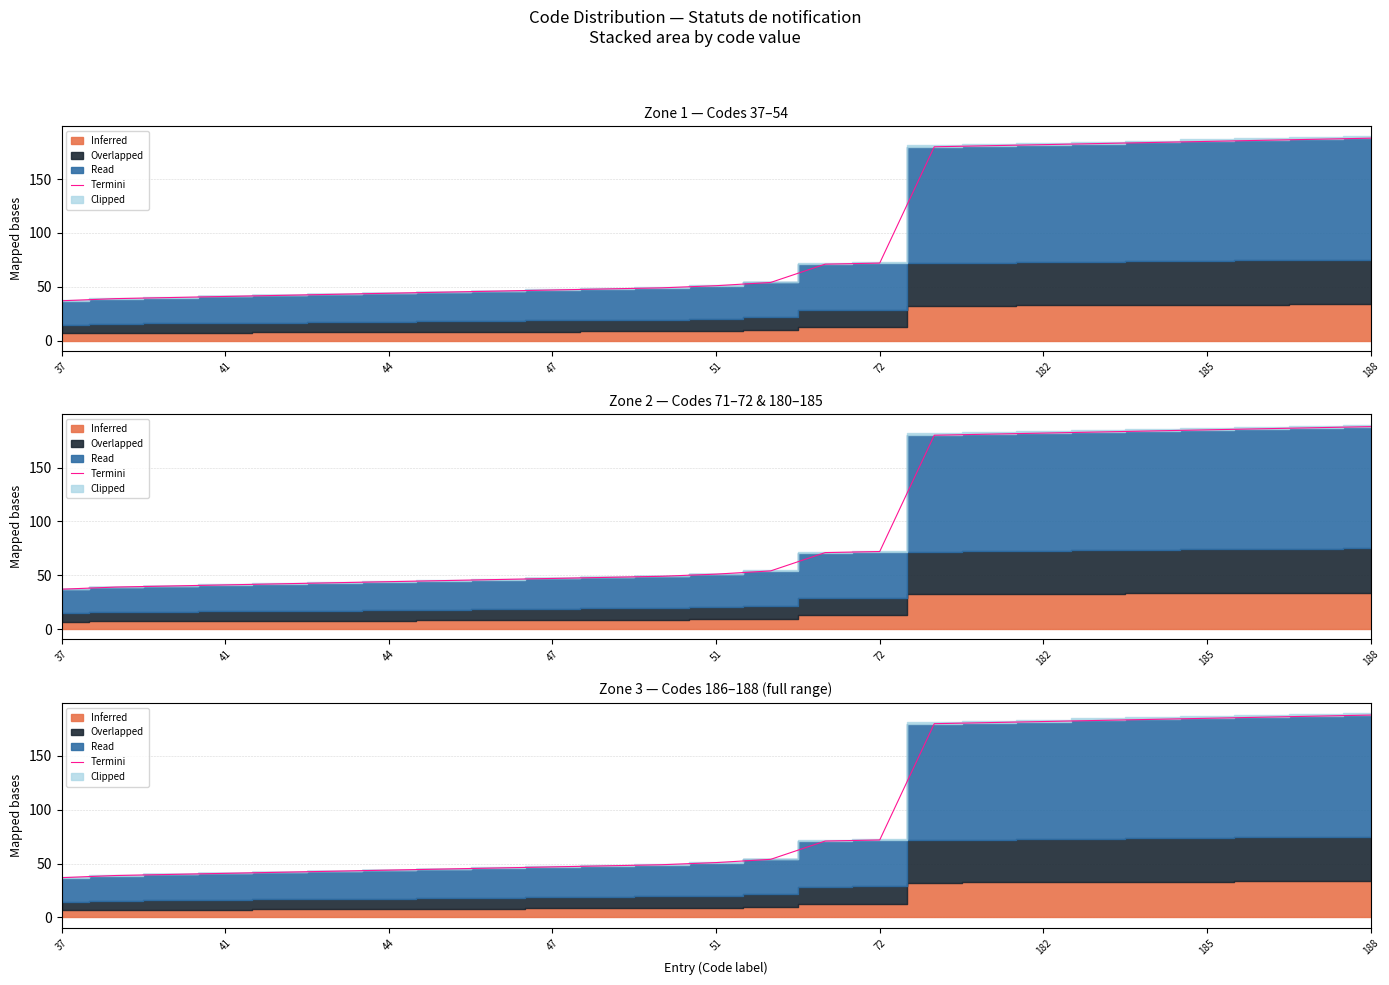

The value at 182 is 182. True or false?

True